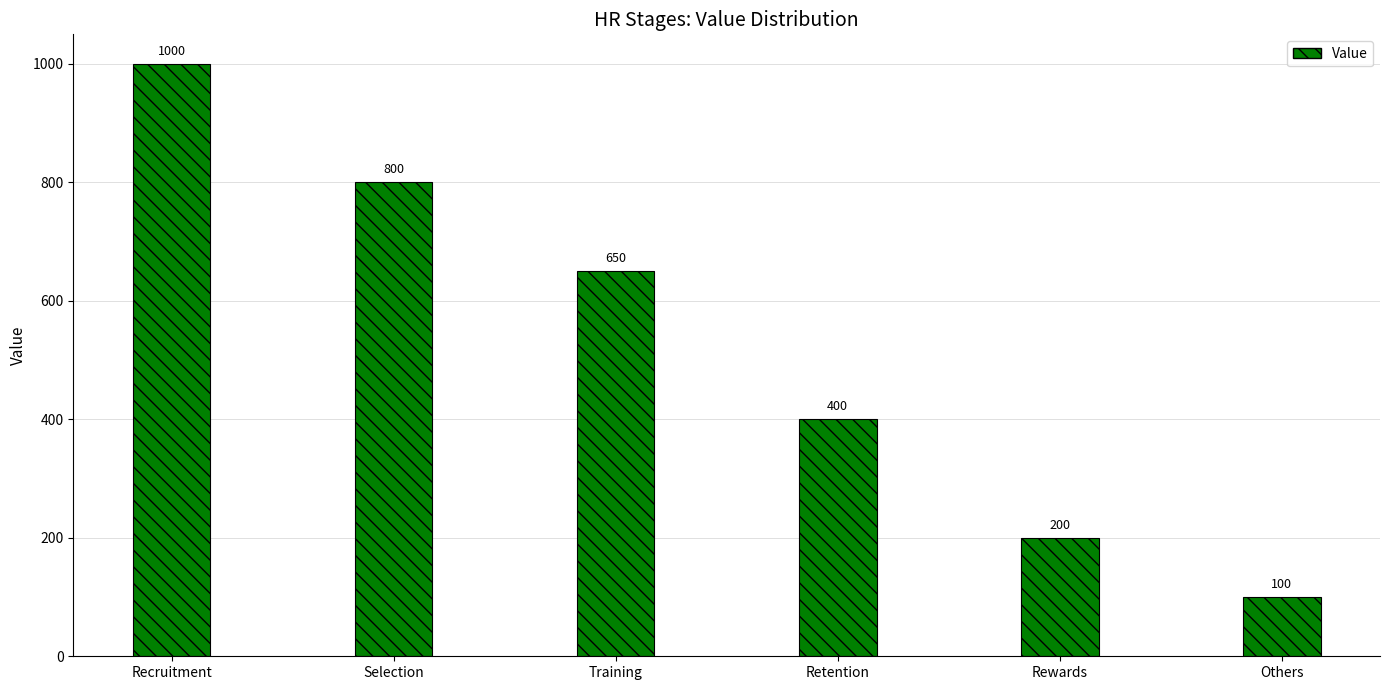

What is the ratio of the value at Retention to the value at Rewards?

2.0